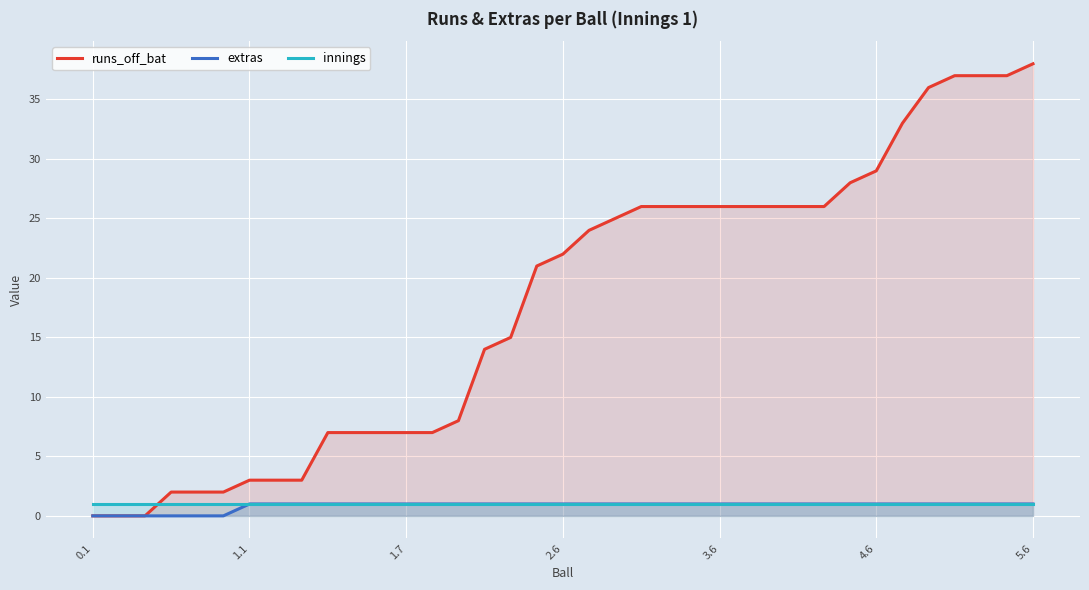

At 0.1, list the series in order from smallest to largest.

runs_off_bat, extras, innings